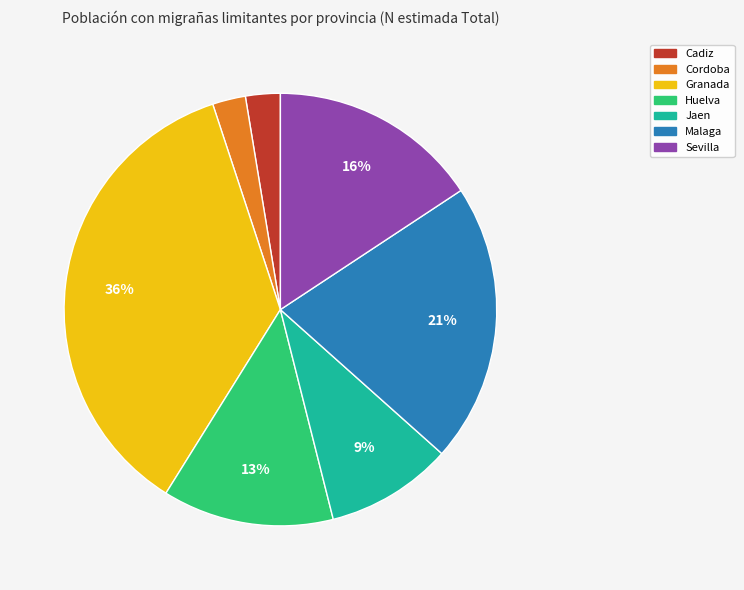

Which has a higher value, Jaen or Granada?

Granada